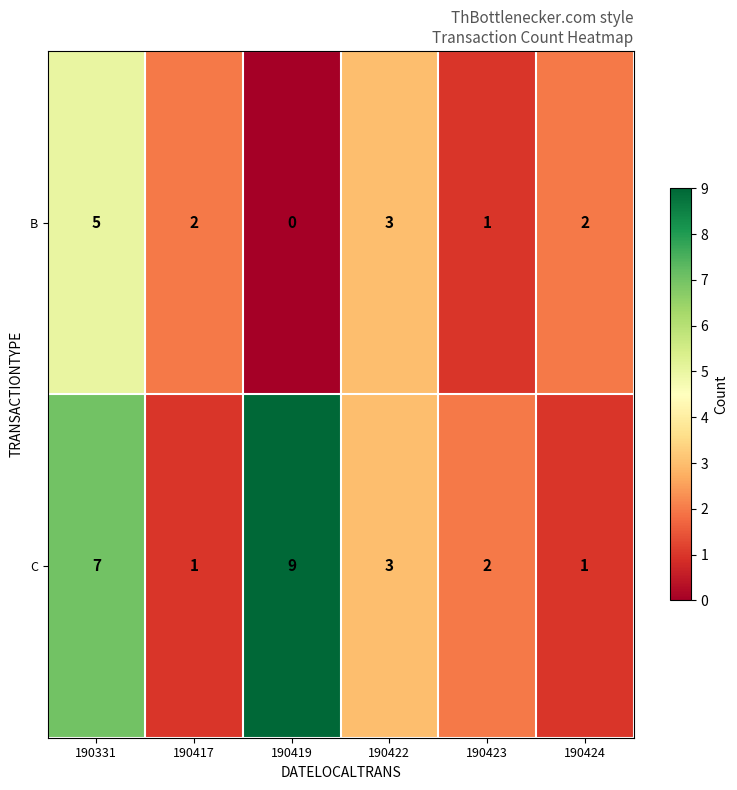

The C series shows 4 at 190422. True or false?

False